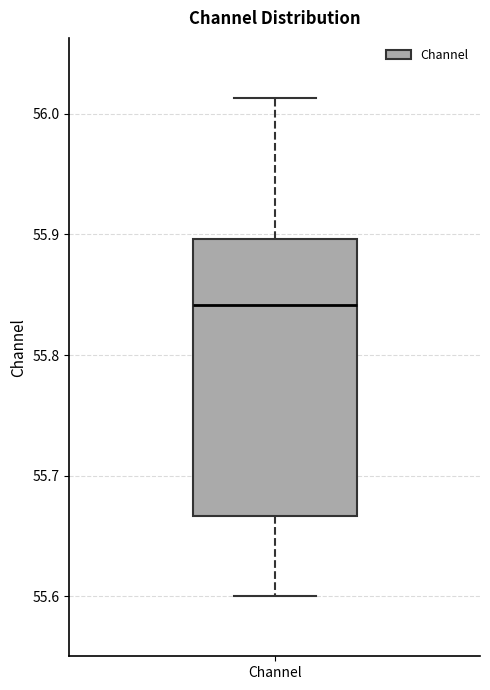

Where is the lower edge of the box for Channel on the y-axis? The values are not printed on the chart, so give them approximately, as read against the axis.

55.67